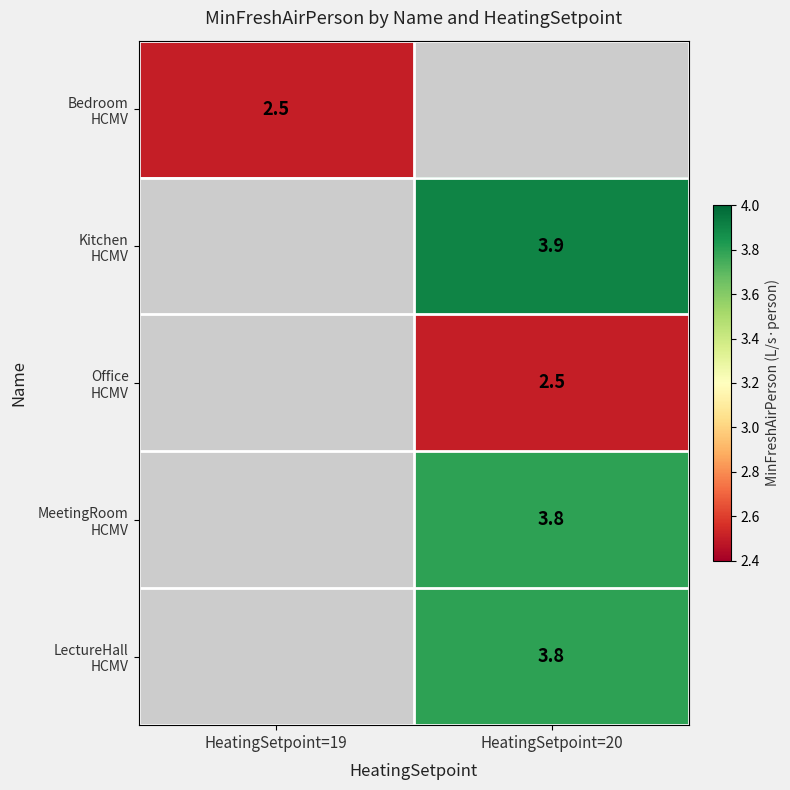

How many data points does each series have?

2